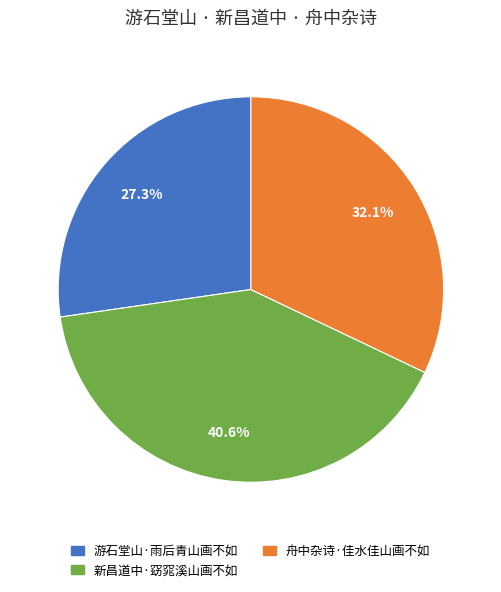

What is the ratio of the value at 游石堂山·雨后青山画不如 to the value at 新昌道中·窈窕溪山画不如?

0.7